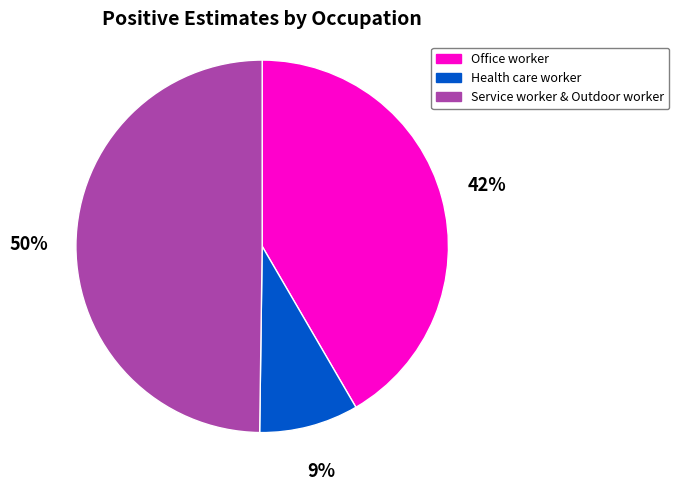

True or false: Service worker & Outdoor worker accounts for 50% of the total.

True